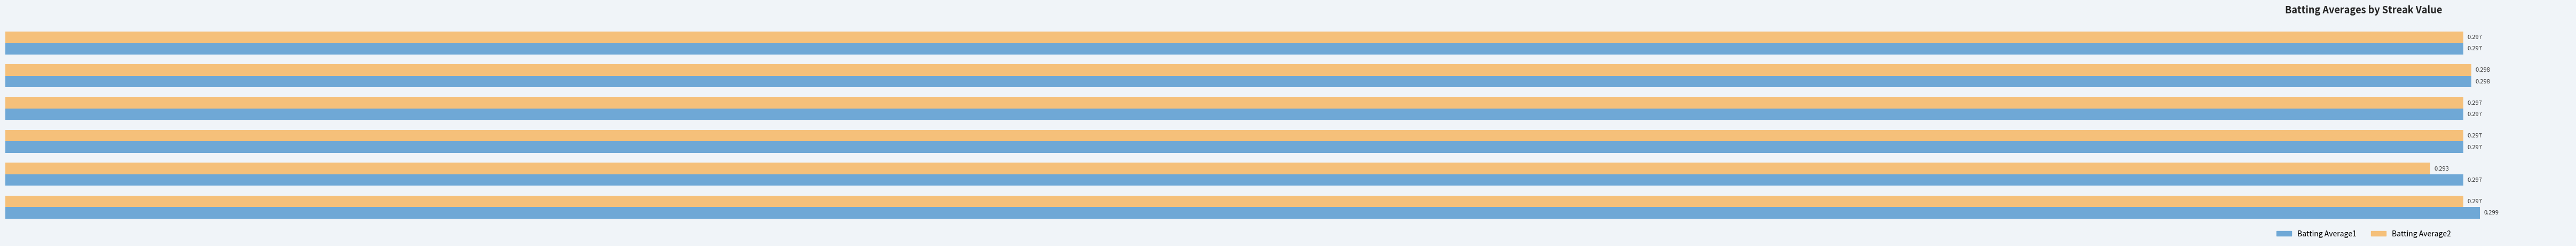

How many data points does each series have?

6